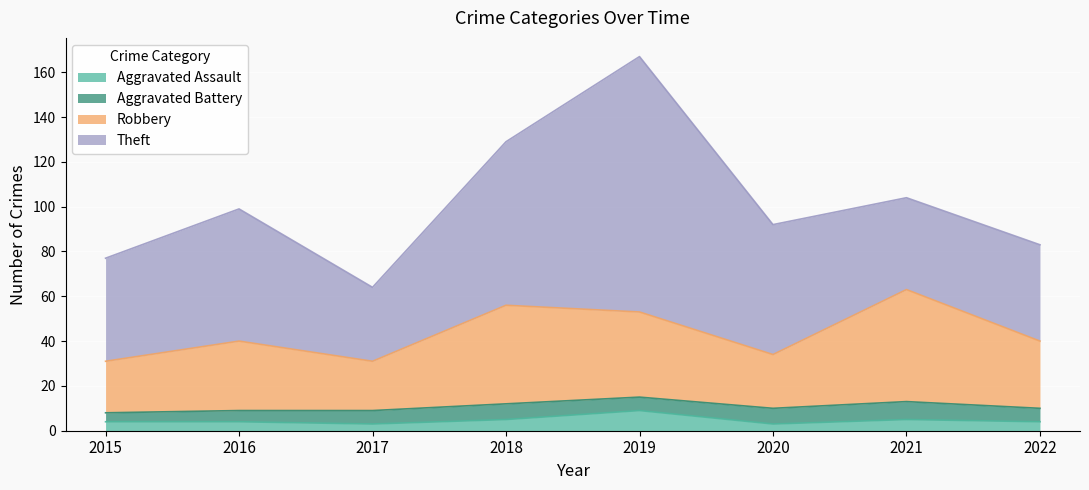

What is the value of the Aggravated Assault point at the 4th from the left?

5